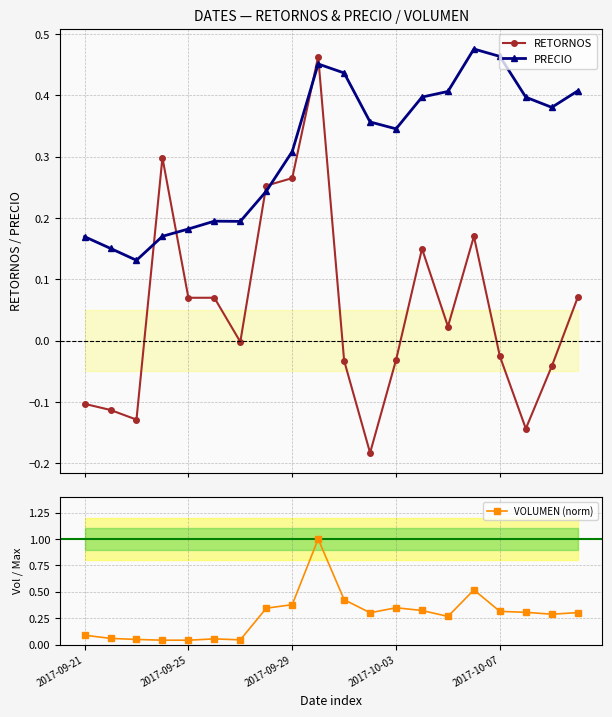

What is the highest value of the VOLUMEN (norm) series?

1.0